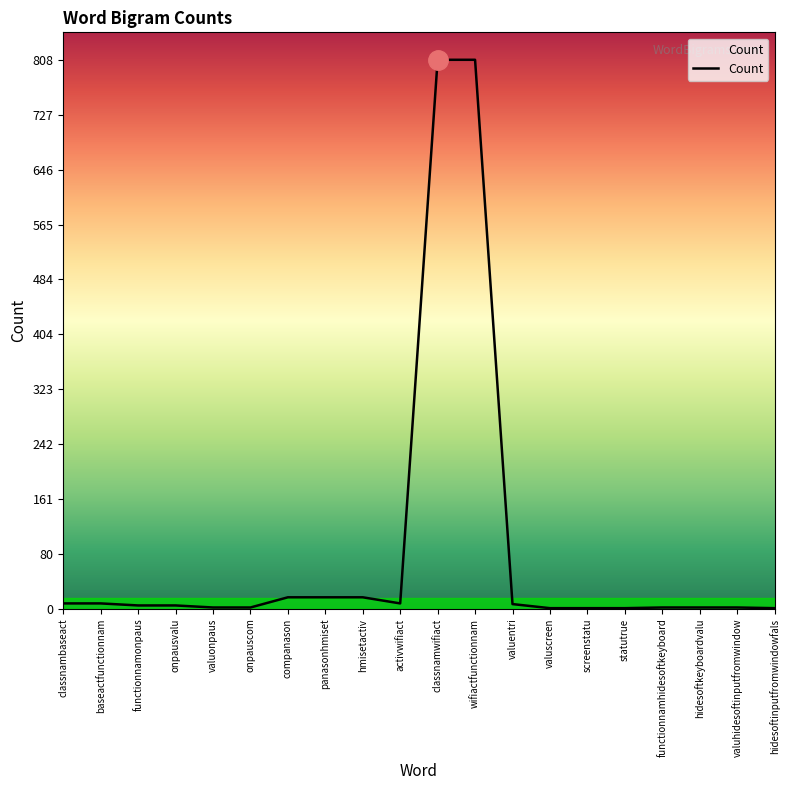

What is the minimum value shown in the chart?

1